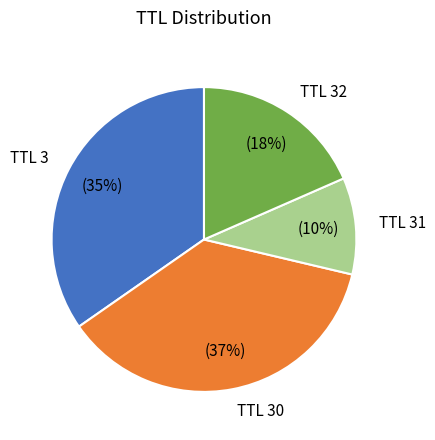

Is there a majority slice in this chart?

No